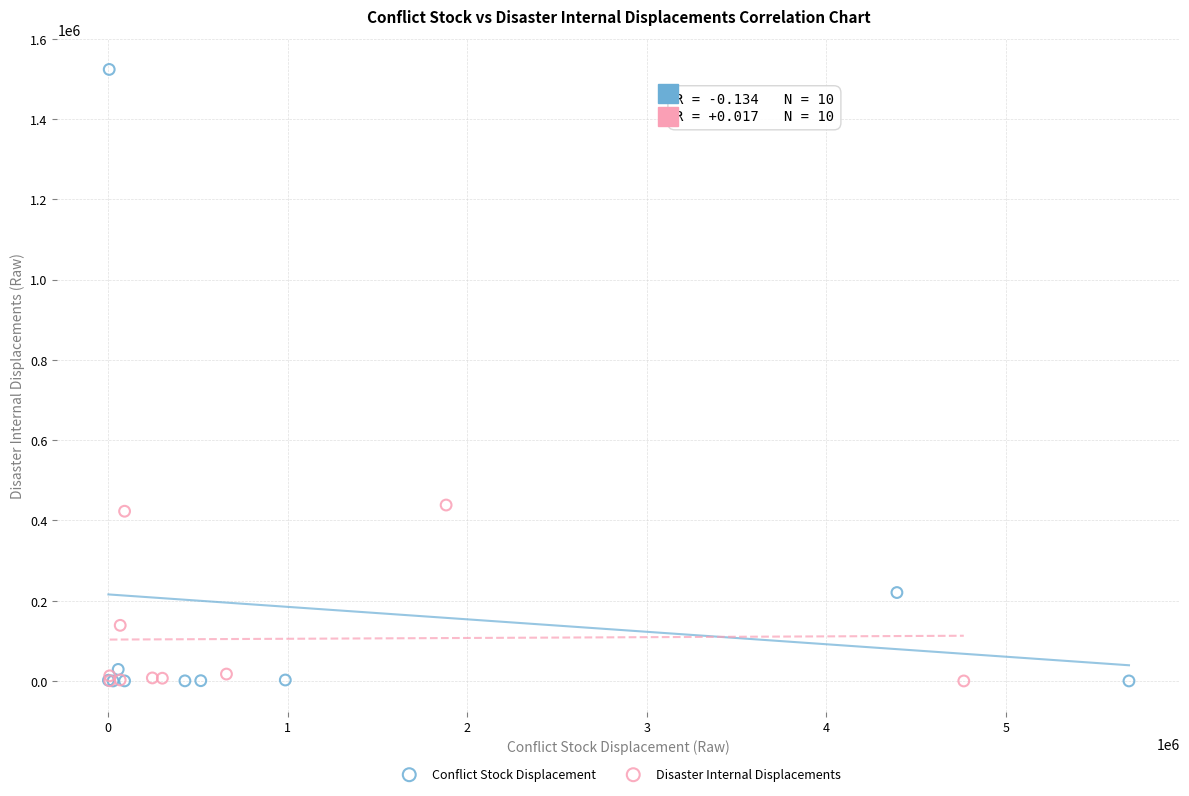

Which series has the largest Y range (max minus min)?

Conflict Stock Displacement